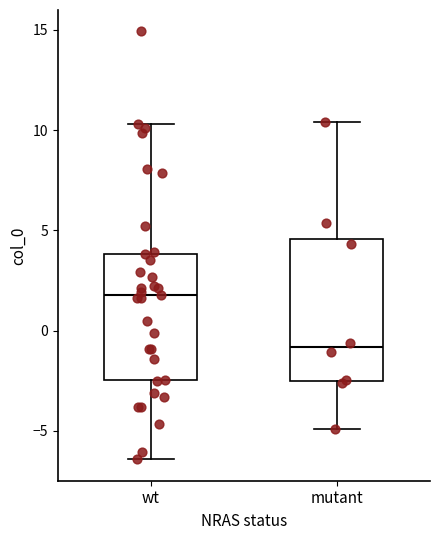

Reading left to right, read every box against the y-axis: the position of its median line, the range the box covers, and the ends of its whiskers. The values are not printed on the chart, so give them approximately, as read against the axis.

wt: median 2.0, box -2.5 to 4.0, whiskers -6.5 to 10.5
mutant: median -1.0, box -2.5 to 4.5, whiskers -5.0 to 10.5